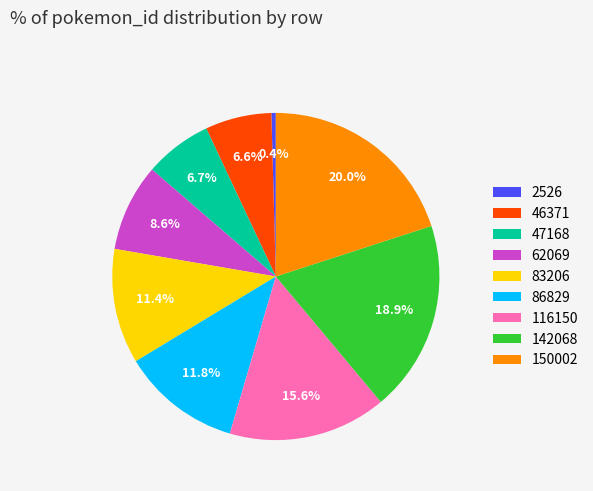

Combined, what portion of the pie is 62069 and 142068?

27.5%